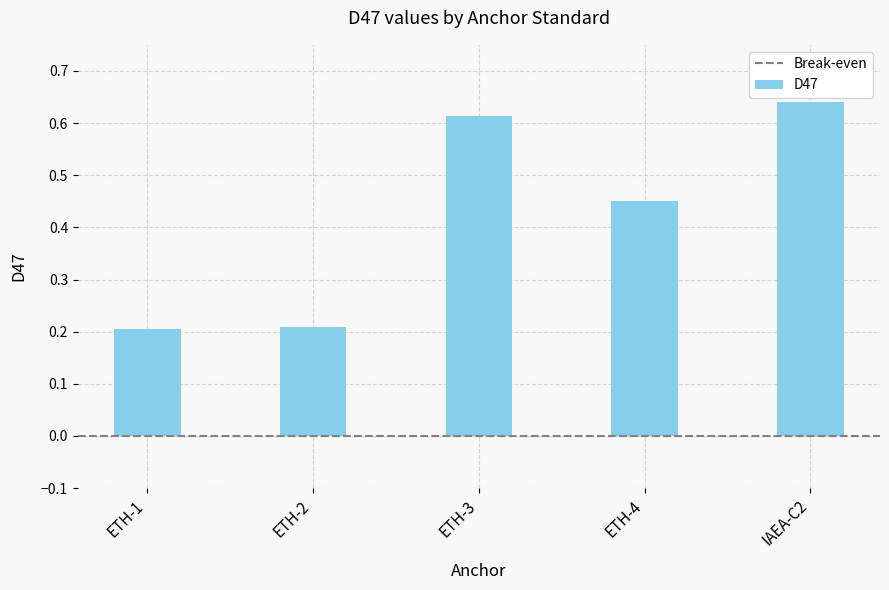

Count the values in the range 0 to 1.

5